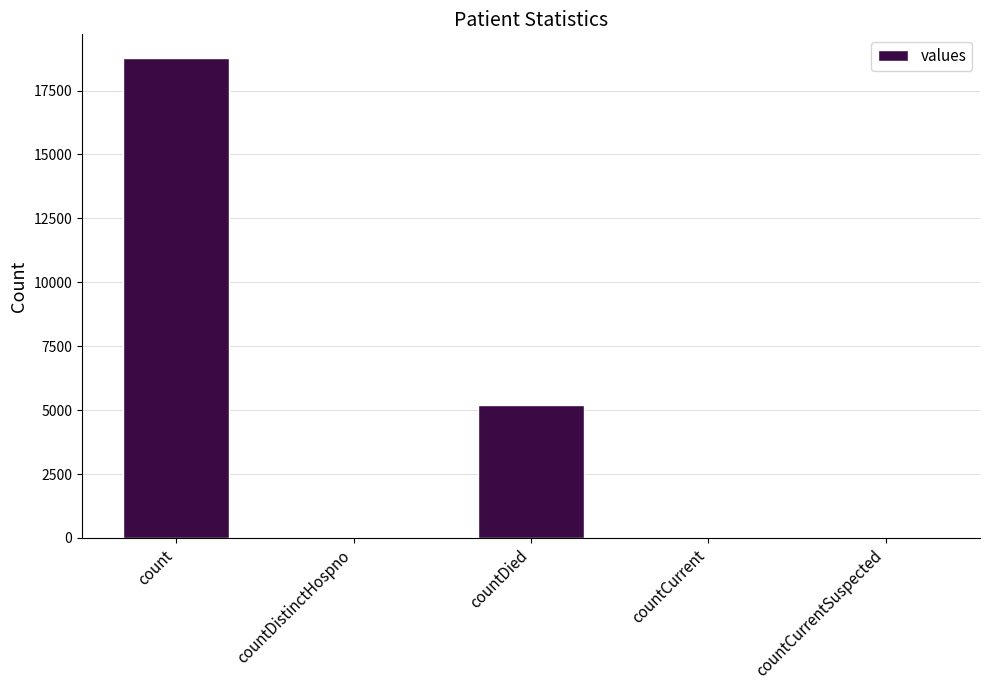

What is the change in value from countDistinctHospno to countCurrent?

+12